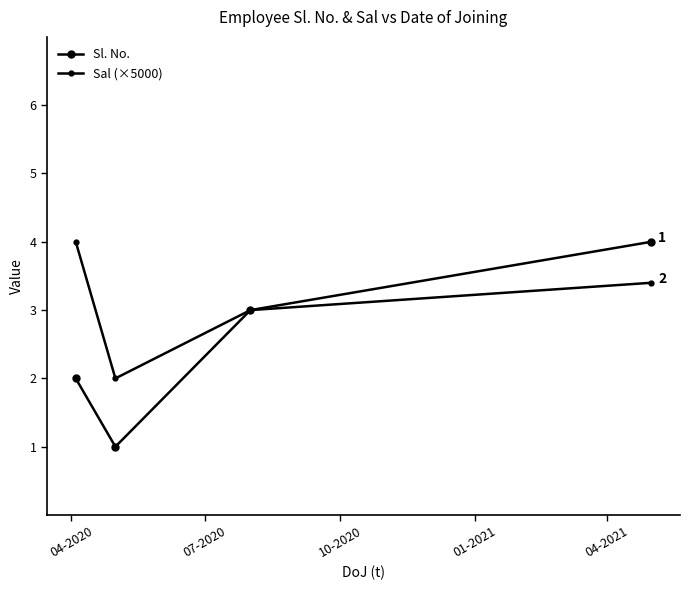

Rank the series by their average value, from highest to lowest.

Sal (×5000), Sl. No.